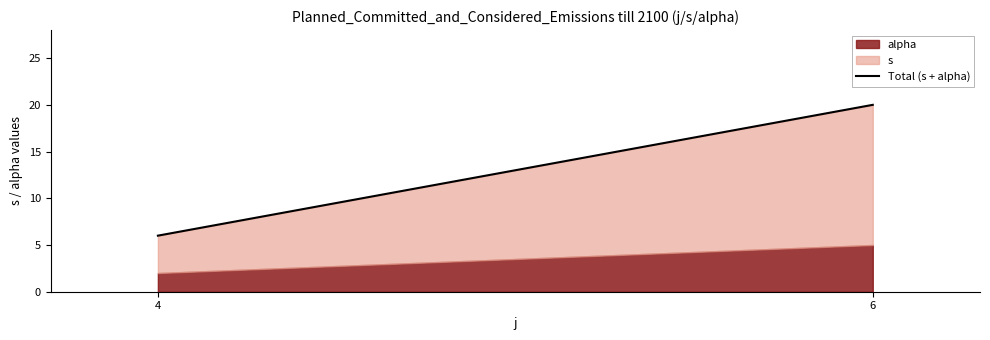

The value at 4 is 9. True or false?

False